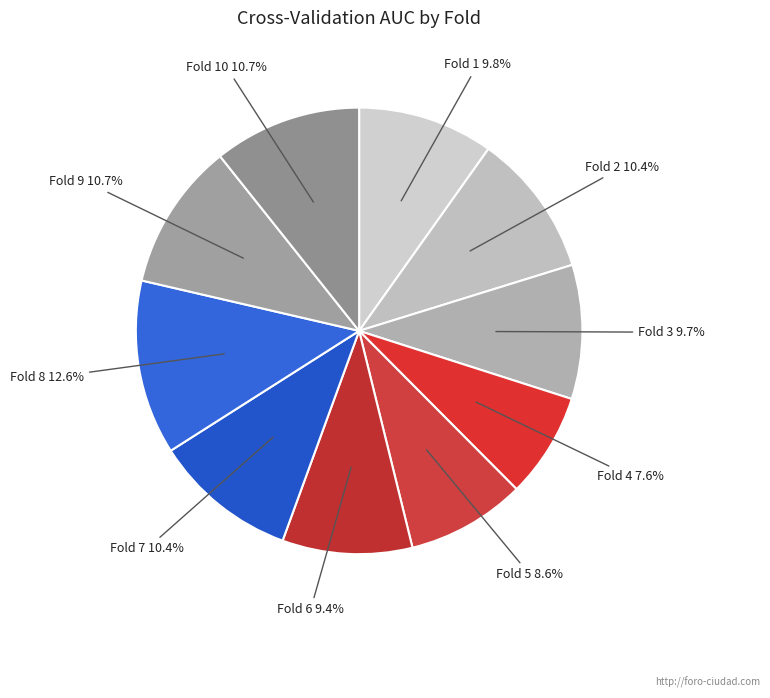

Is it true that Fold 7 is 3% of the pie?

False